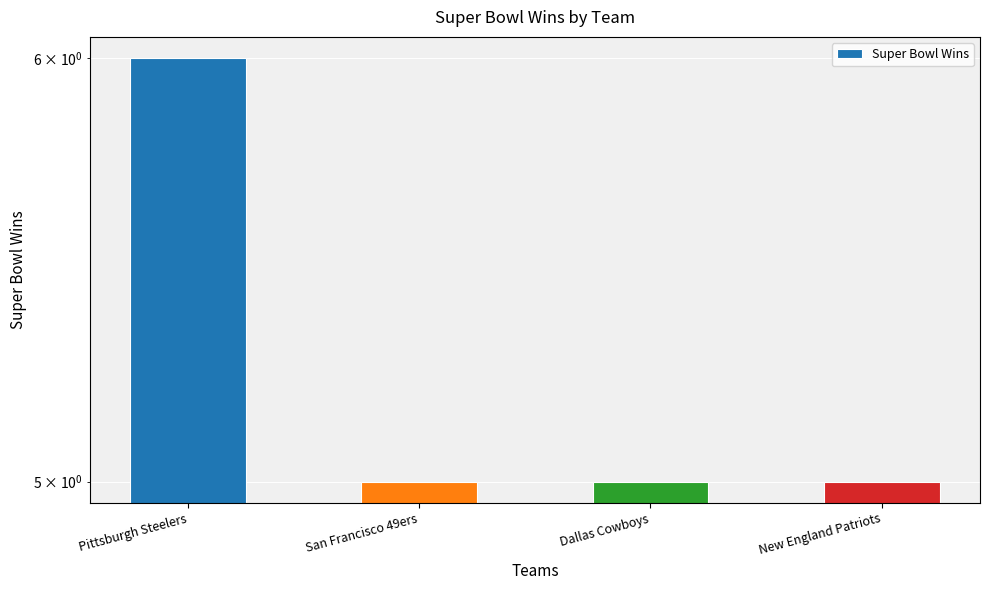

Rank the categories by value from highest to lowest.

Pittsburgh Steelers, San Francisco 49ers, Dallas Cowboys, New England Patriots